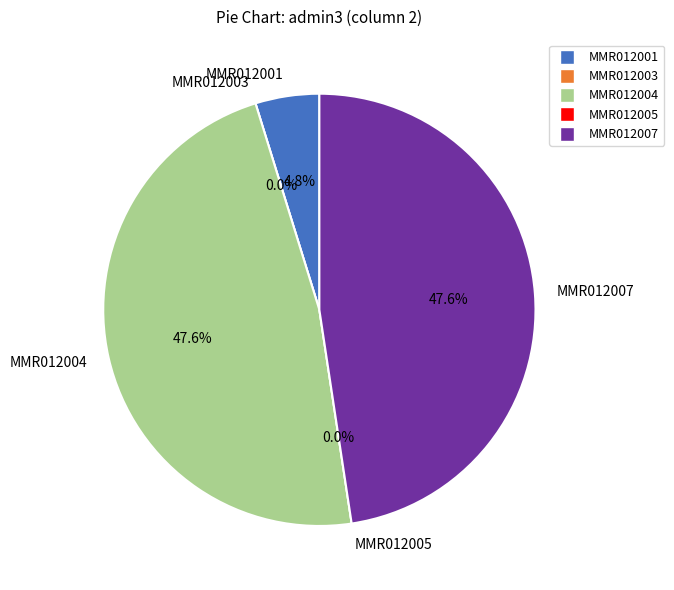

To the nearest percent, what is the average slice percentage?

20%